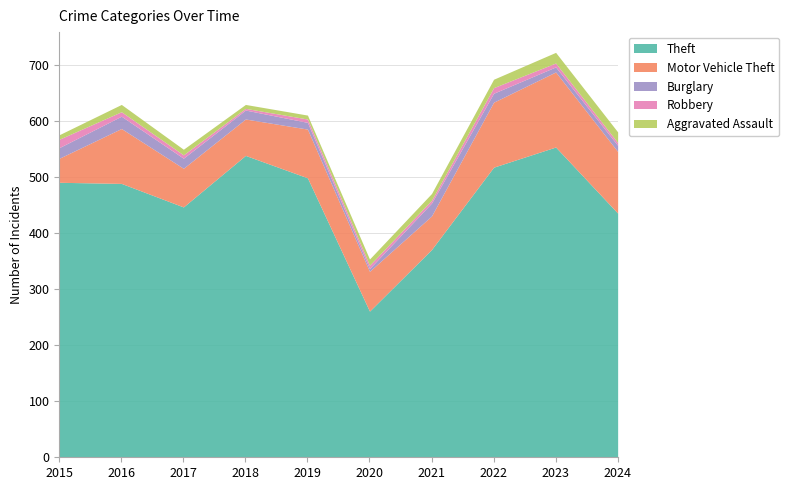

Which series has the largest total across all categories?

Theft